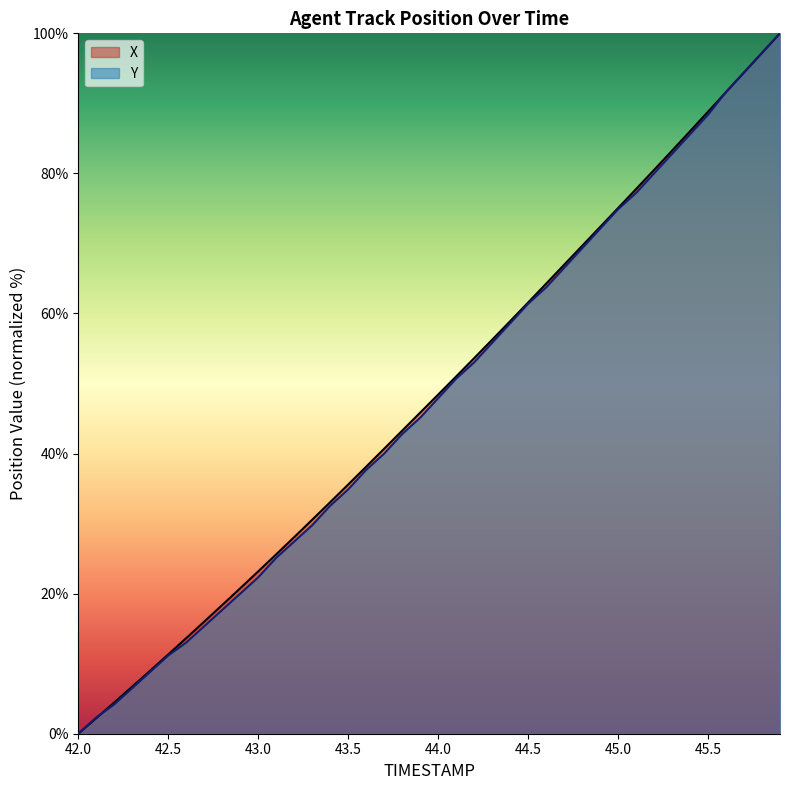

What is the greatest value displayed?

100.0